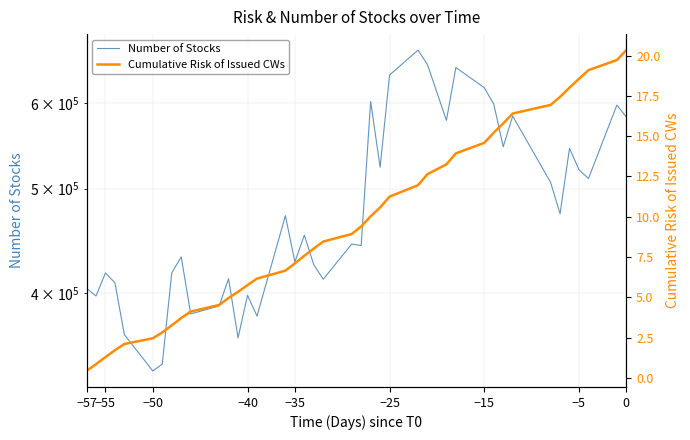

Does the chart have visible grid lines?

Yes